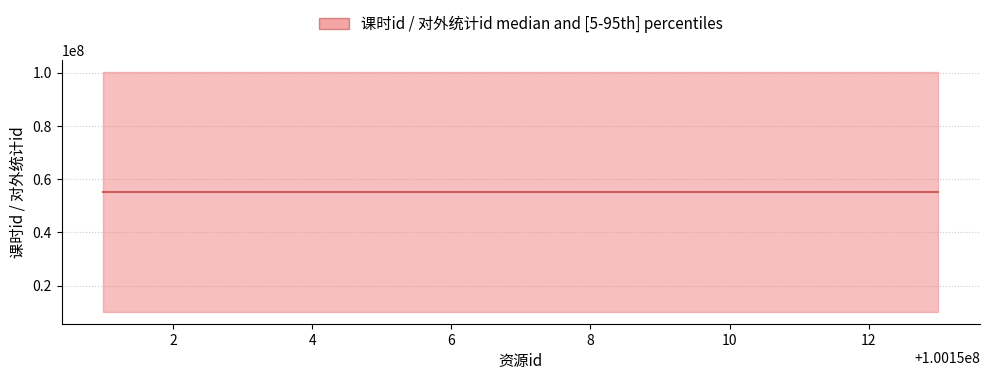

True or false: there are more than 1 points higher than both neighbors.

False